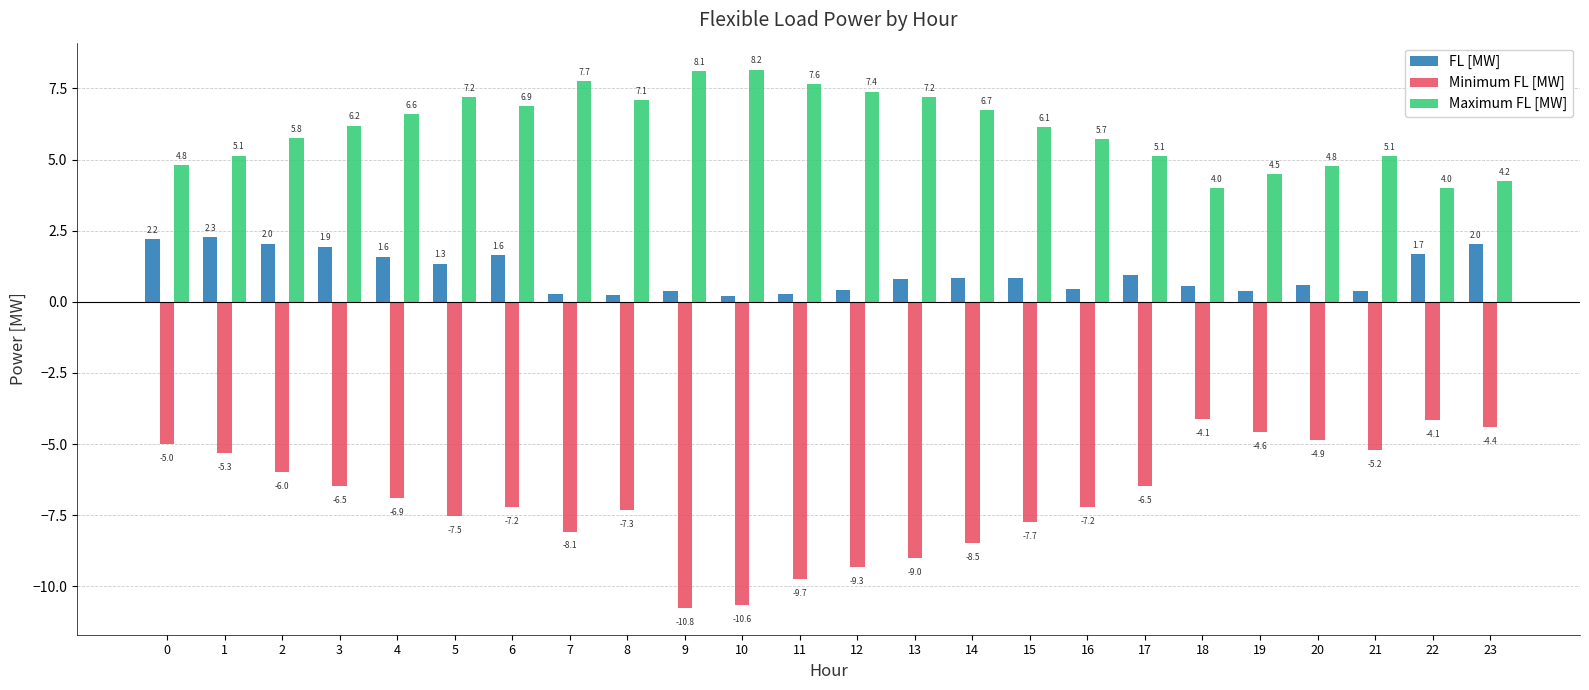

Is it true that Minimum FL [MW] equals -4.1 at 18?

True